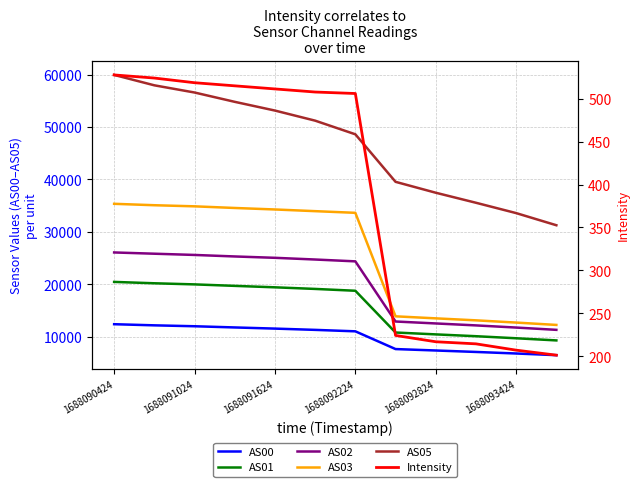

Reading left to right, list all the values displayed in this chart.

AS00: 12387.0	12171.0	11997.0	11769.0	11549.0	11306.0	11029.0	7646.0	7374.0	7096.0	6801.0	6482.0
AS01: 20454.0	20193.0	19980.0	19699.0	19422.0	19115.0	18766.0	10802.0	10446.0	10098.0	9706.0	9296.0
AS02: 26071.0	25831.0	25596.0	25307.0	25049.0	24724.0	24372.0	12902.0	12531.0	12159.0	11748.0	11311.0
AS03: 35348.0	35078.0	34867.0	34554.0	34268.0	33947.0	33629.0	13890.0	13503.0	13124.0	12699.0	12249.0
AS05: 59928.0	57946.0	56574.0	54796.0	53132.0	51207.0	48604.0	39539.0	37461.0	35548.0	33576.0	31260.0
Intensity: 527.7	524.1	518.6	515.0	511.4	507.8	506.1	224.2	216.9	214.5	207.1	201.3